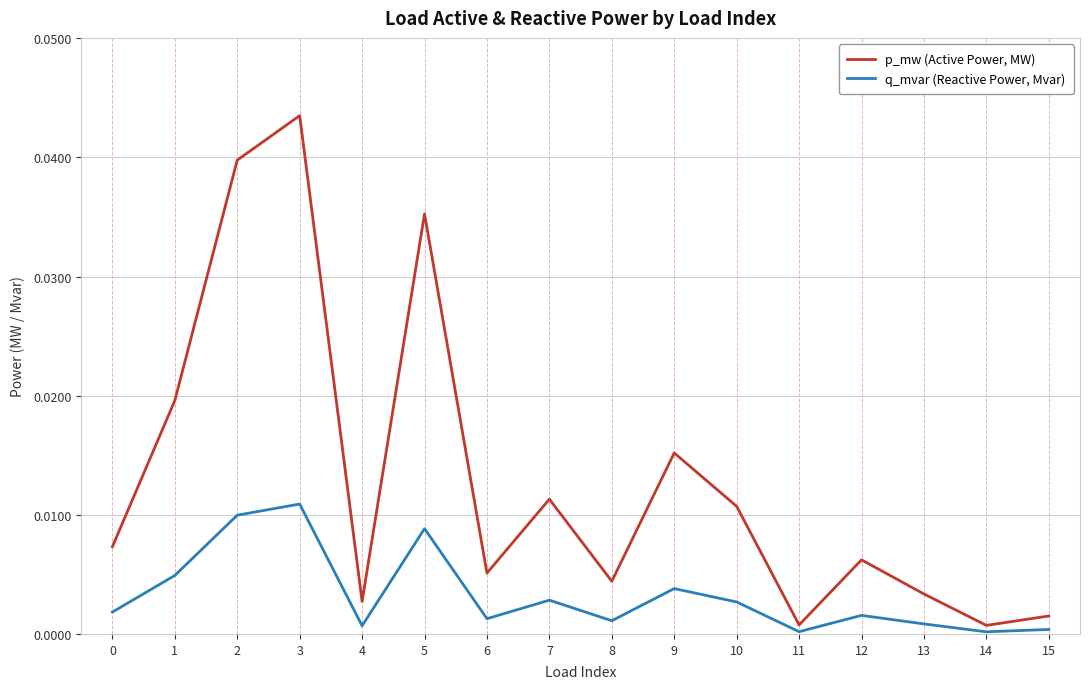

Which label corresponds to the largest value in the chart?

3